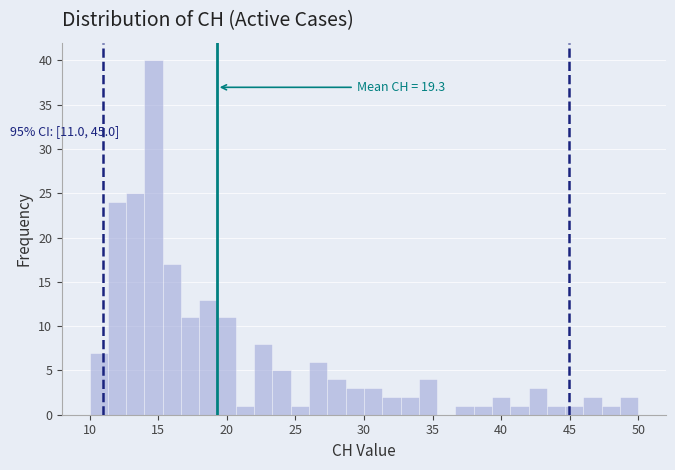

Read against the x-axis, roughly where is the centre of the tallest bar?

14.5